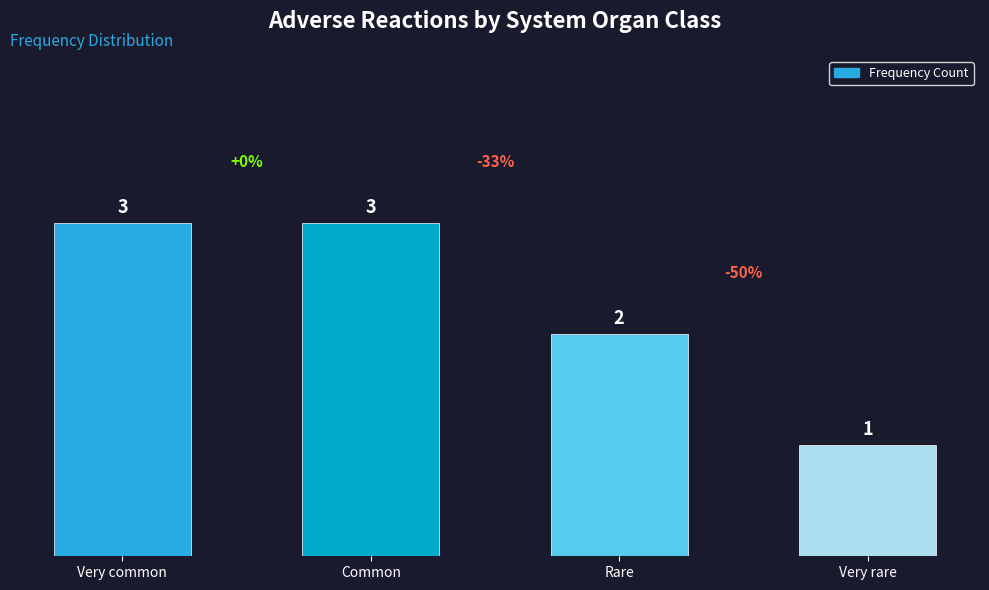

What is the ratio of the value at Rare to the value at Common?

0.7